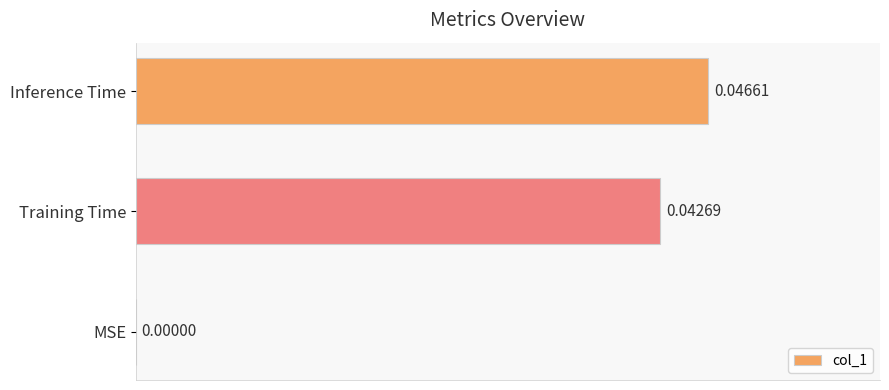

How many positive values are there?

2